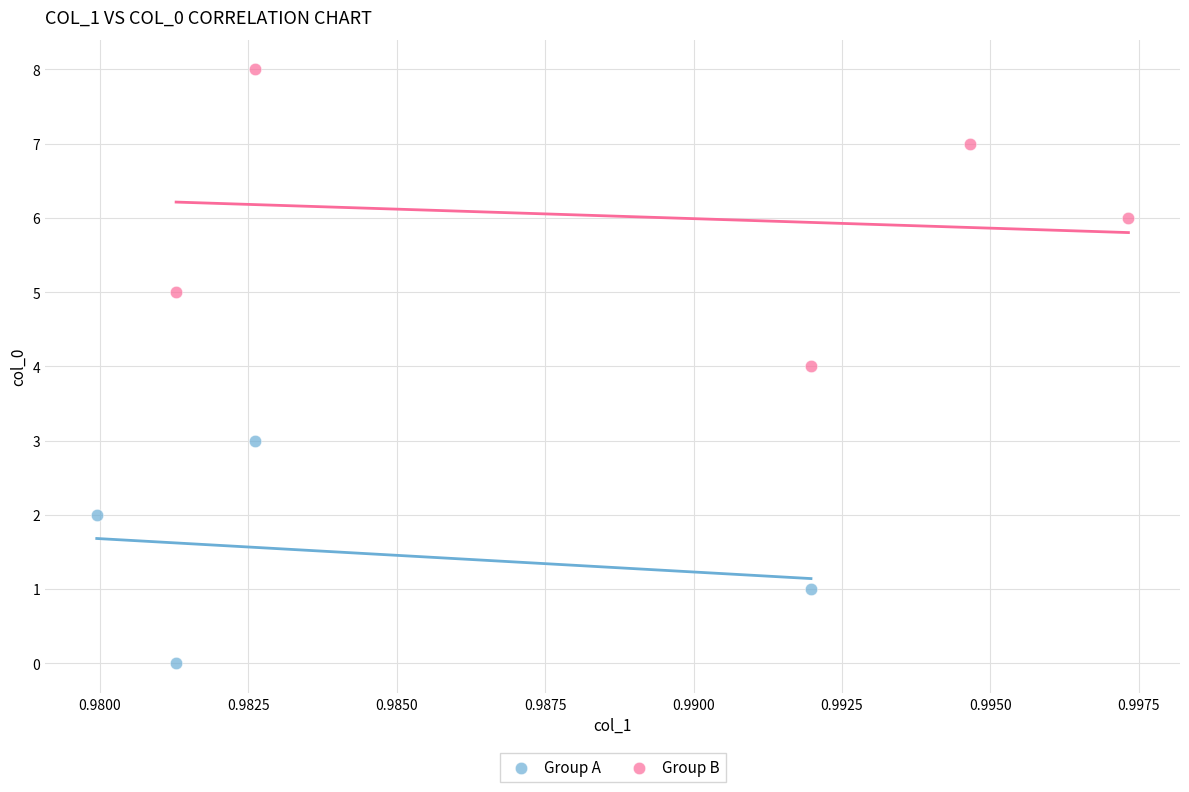

What are all the series names shown in the legend?

Group A, Group B